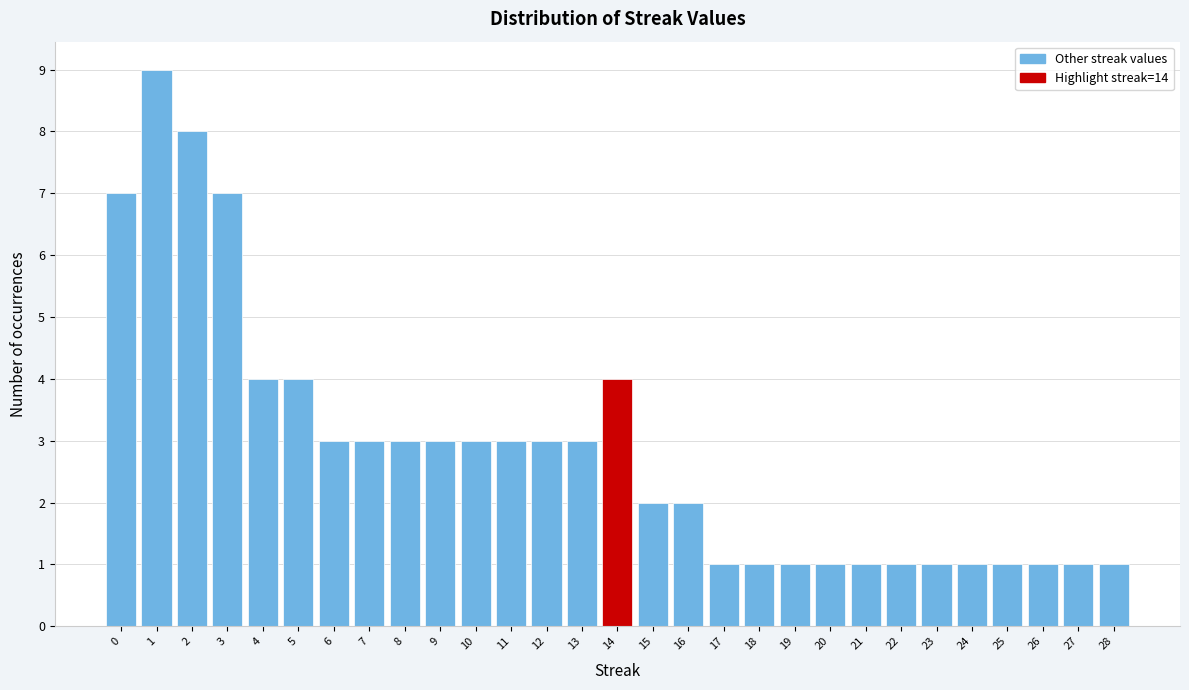

Reading left to right, what are all the values shown in this chart?

7	9	8	7	4	4	3	3	3	3	3	3	3	3	4	2	2	1	1	1	1	1	1	1	1	1	1	1	1